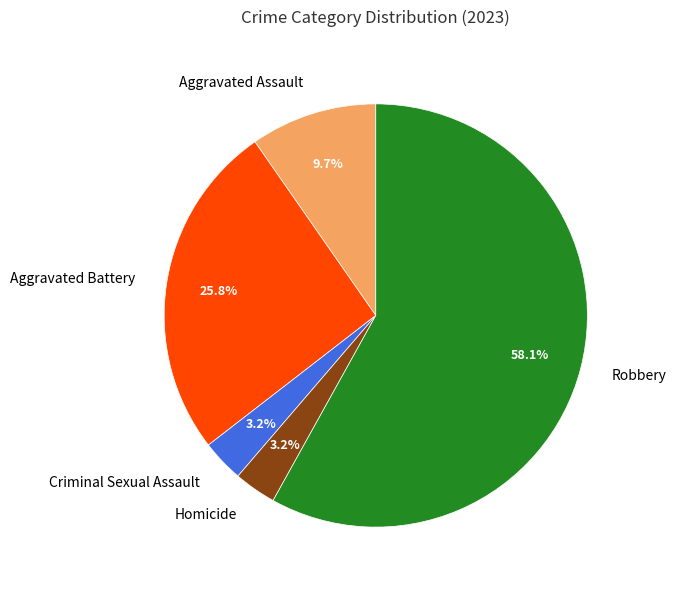

What is the largest slice in the pie chart?

Robbery